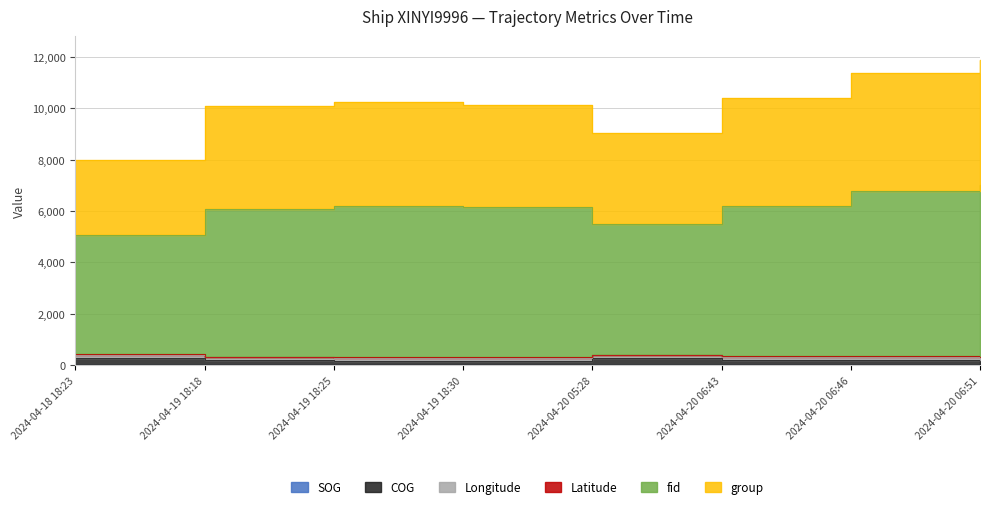

Which category has the highest value across all series?

2024-04-20 06:51